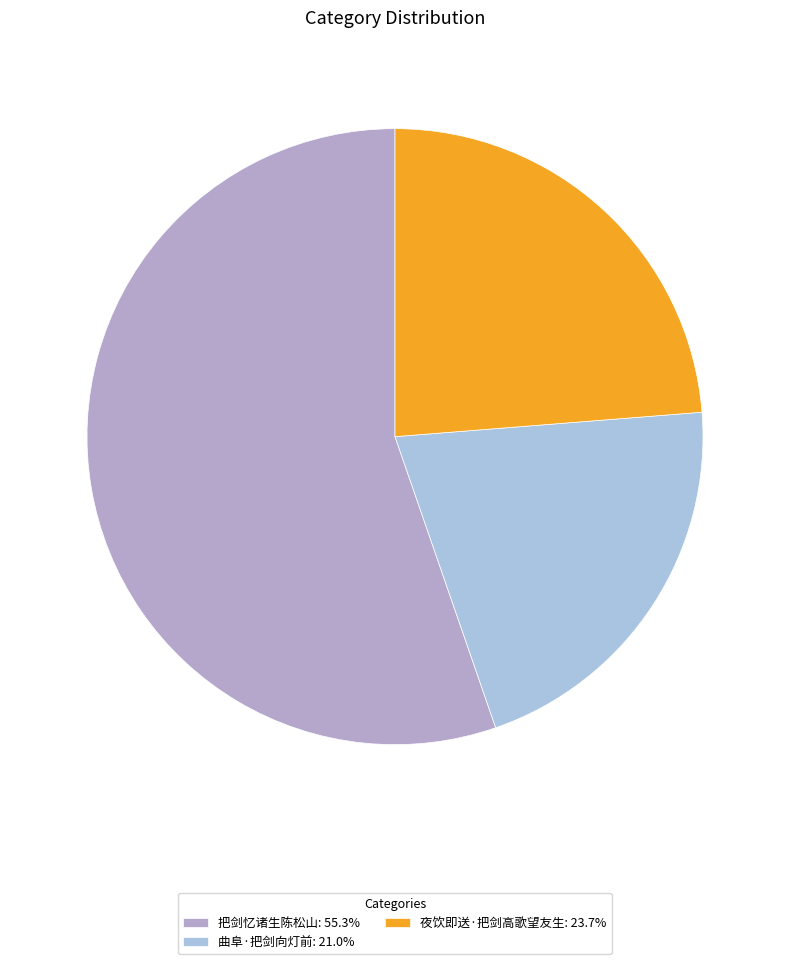

Which has a higher value, 曲阜·把剑向灯前 or 把剑忆诸生陈松山?

把剑忆诸生陈松山